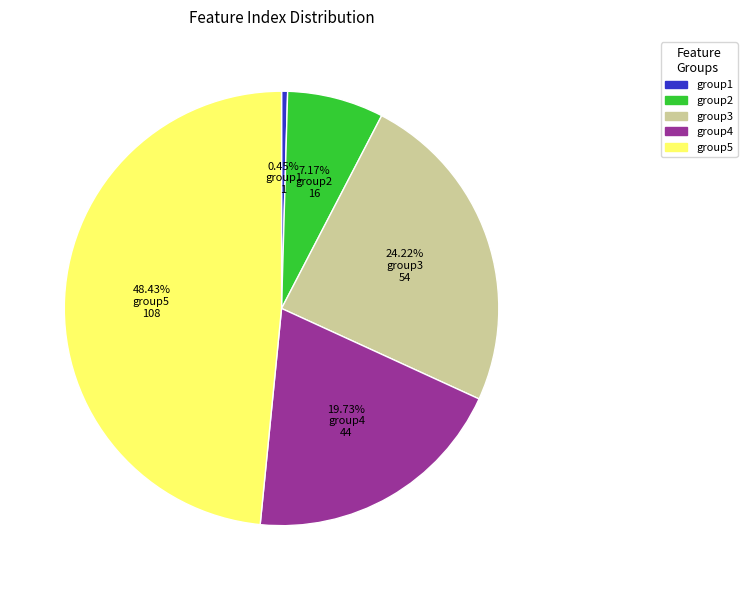

To the nearest percent, what is the difference between the largest and smallest slice percentages?

48%